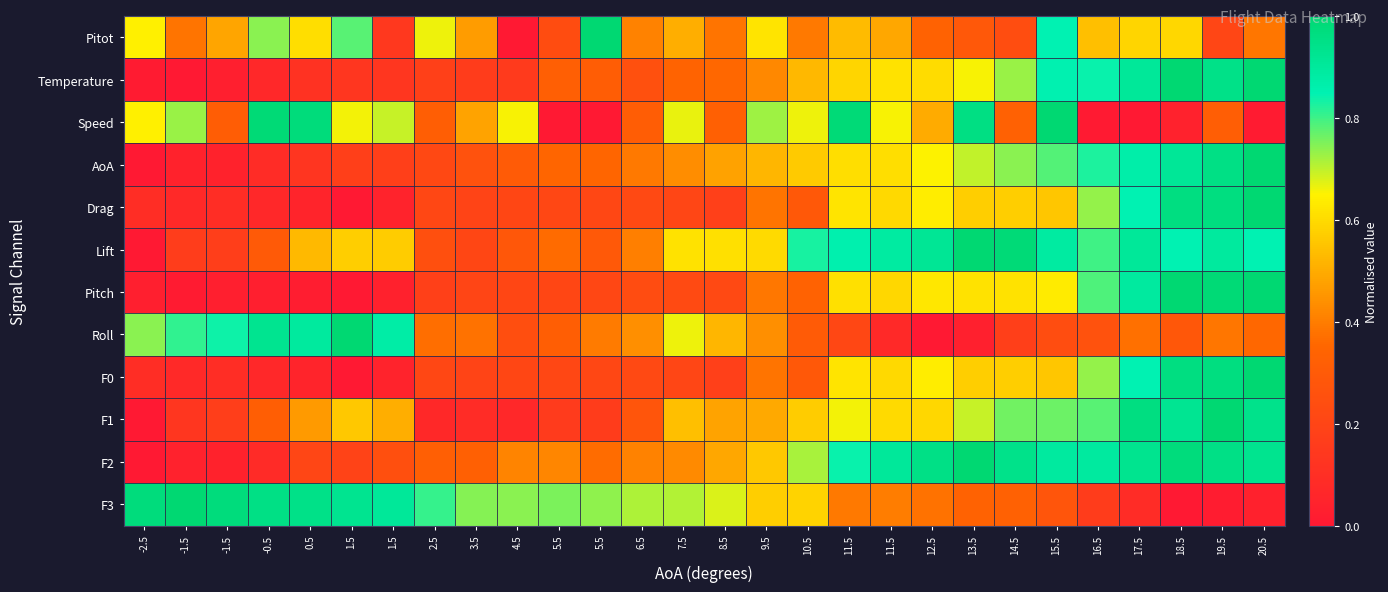

What is the spread (max minus min) of values at 5.5?

0.8